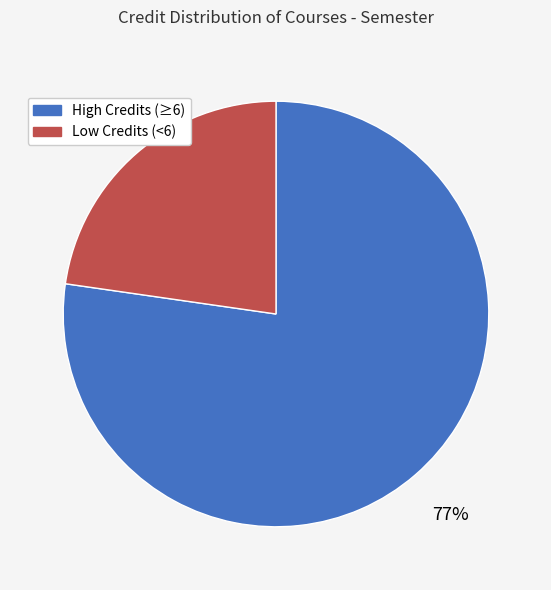

Count the number of slices in the pie.

2